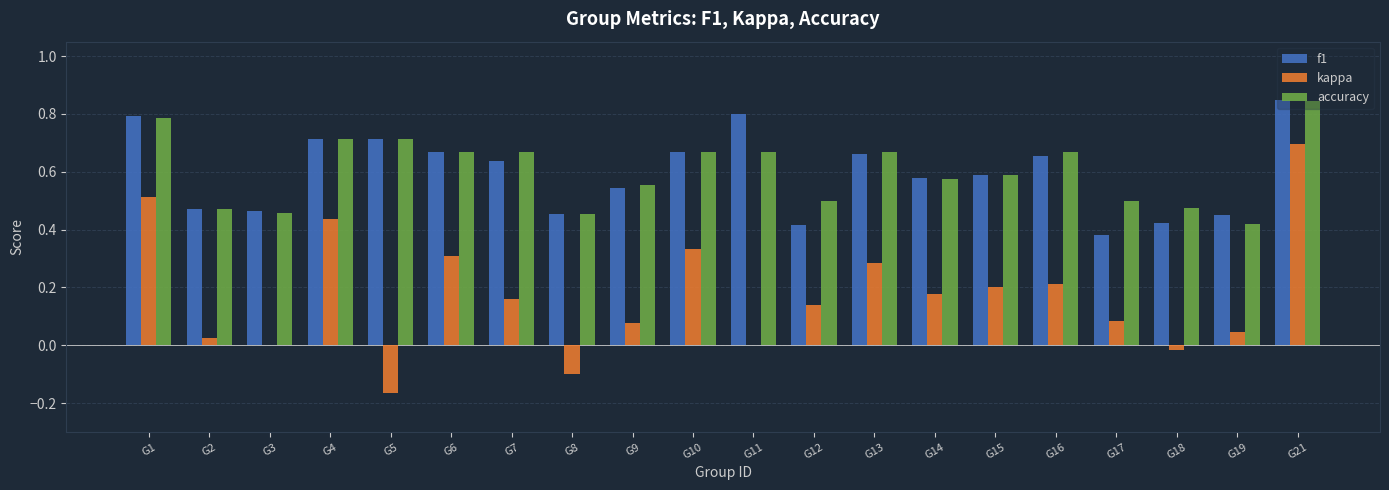

Which series has the largest range (max minus min)?

kappa